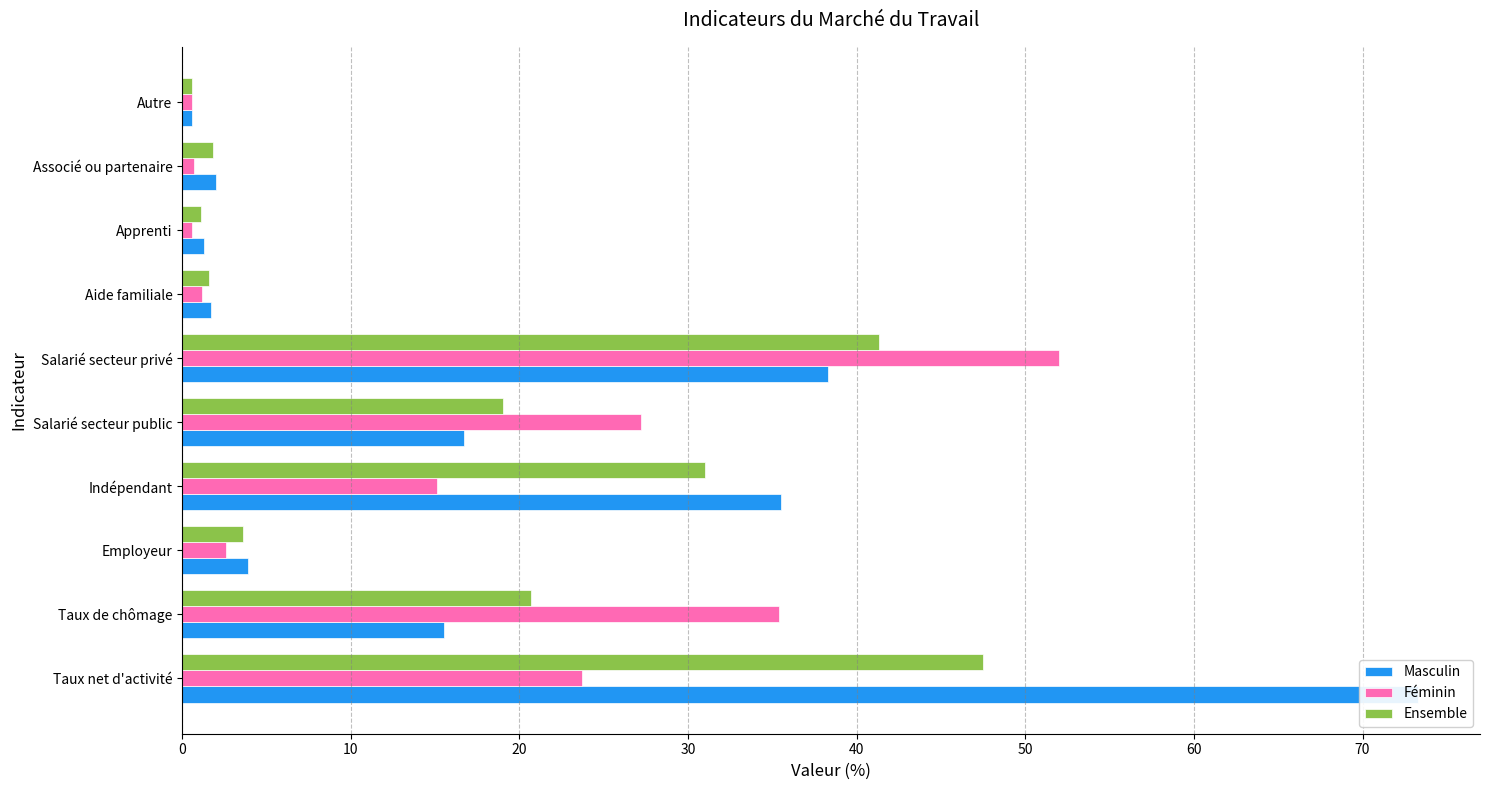

Count the number of categories in the chart.

10